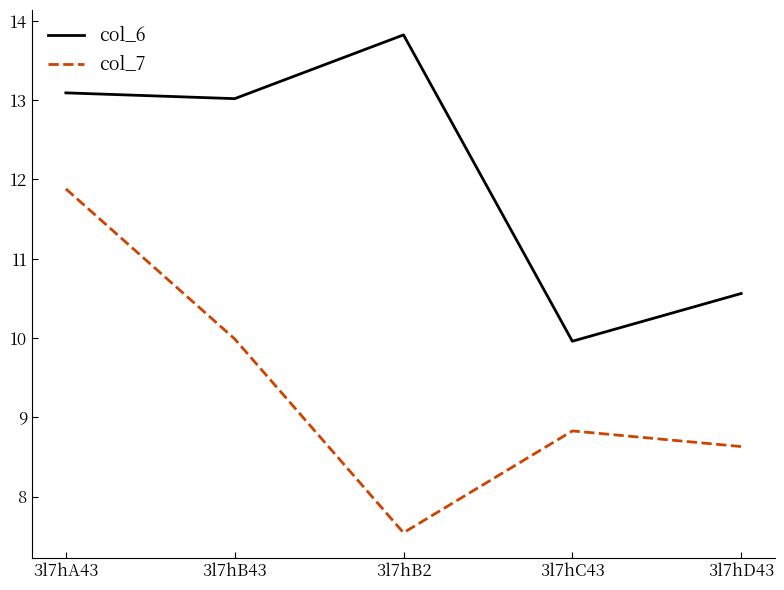

How many interior local valleys does the col_7 series have?

1